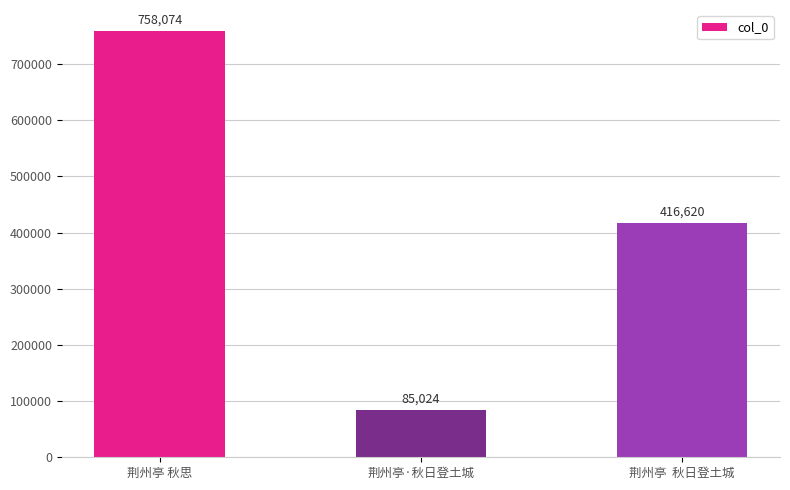

Does the chart contain any negative values?

No